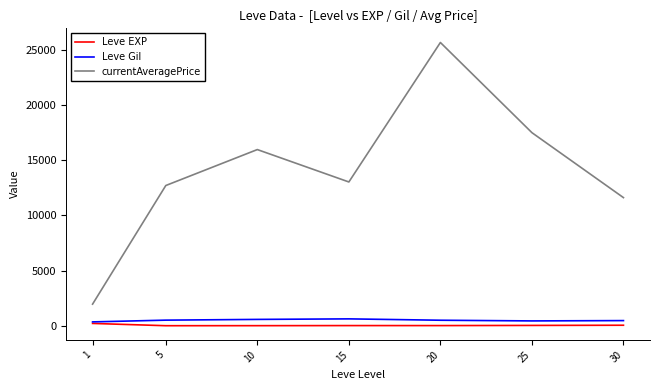

What is the maximum value shown in the chart?

25662.5